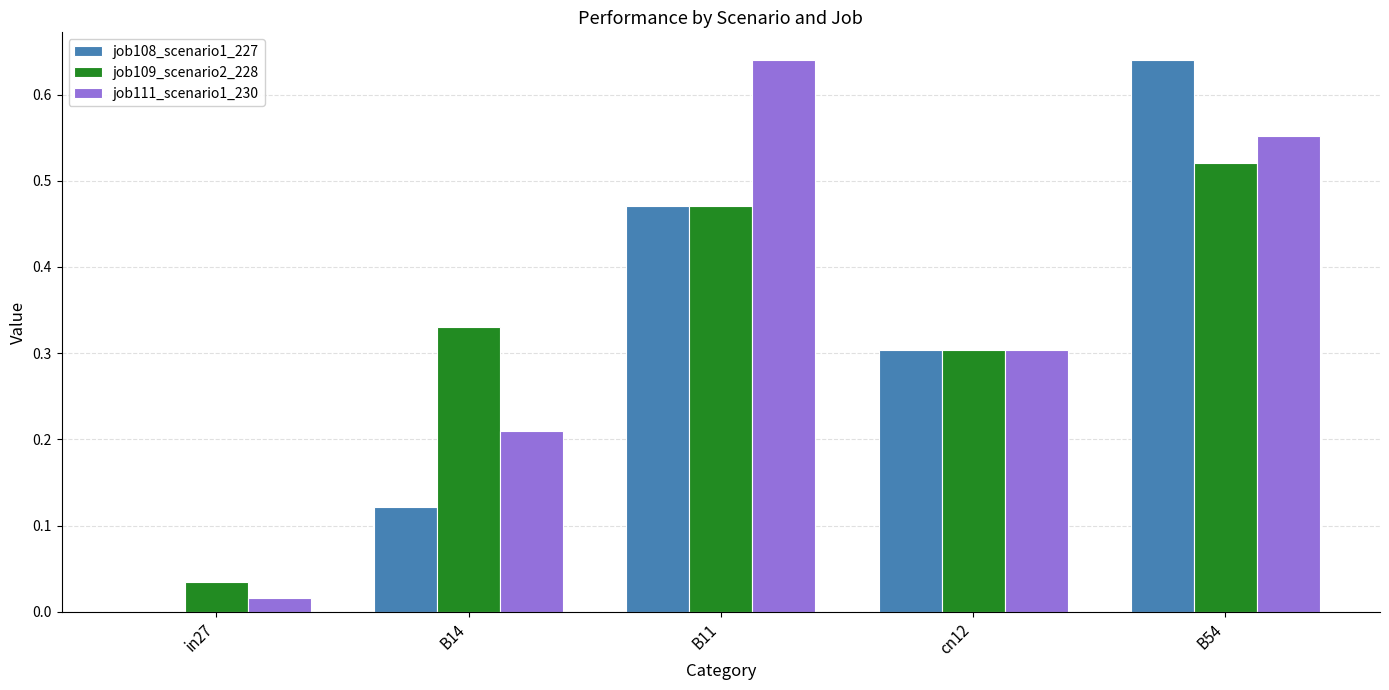

Which series has the largest range (max minus min)?

job108_scenario1_227